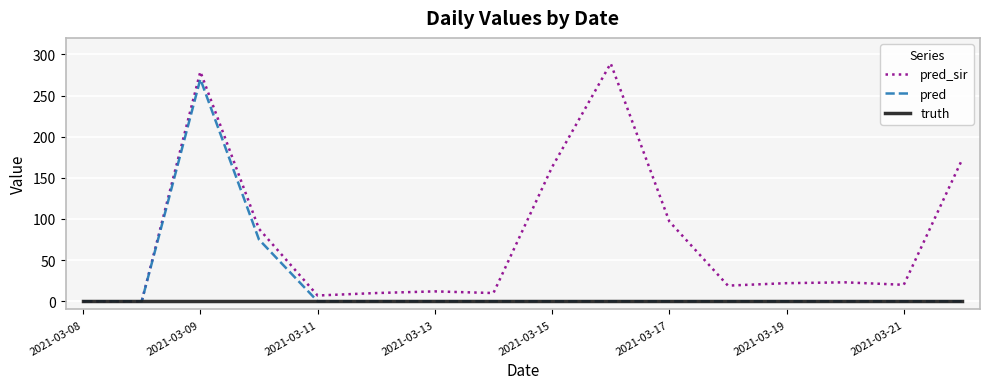

List the series in order of their peak value, highest first.

pred_sir, pred, truth